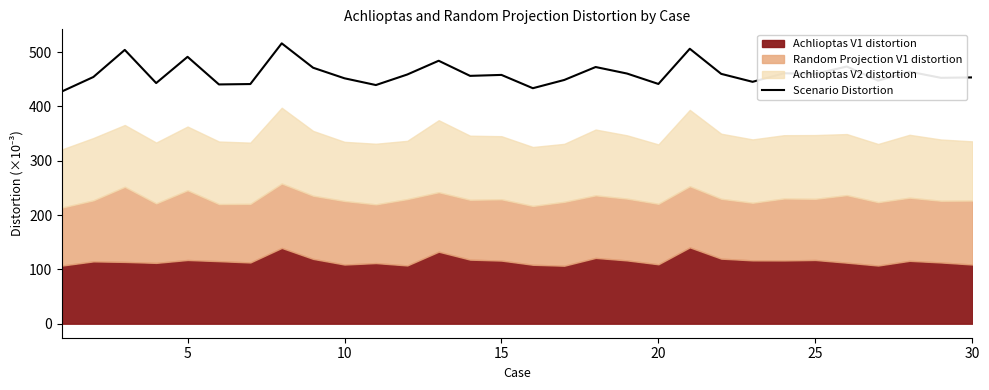

Reading left to right, transcribe all the data shown in this chart.

427.5	454.1	503.9	442.9	491.2	440.4	441.1	516.0	471.1	451.7	439.2	458.7	484.0	456.2	457.9	433.4	448.6	472.4	460.4	441.2	506.0	459.8	445.2	460.9	459.8	473.4	447.4	463.9	452.5	453.3